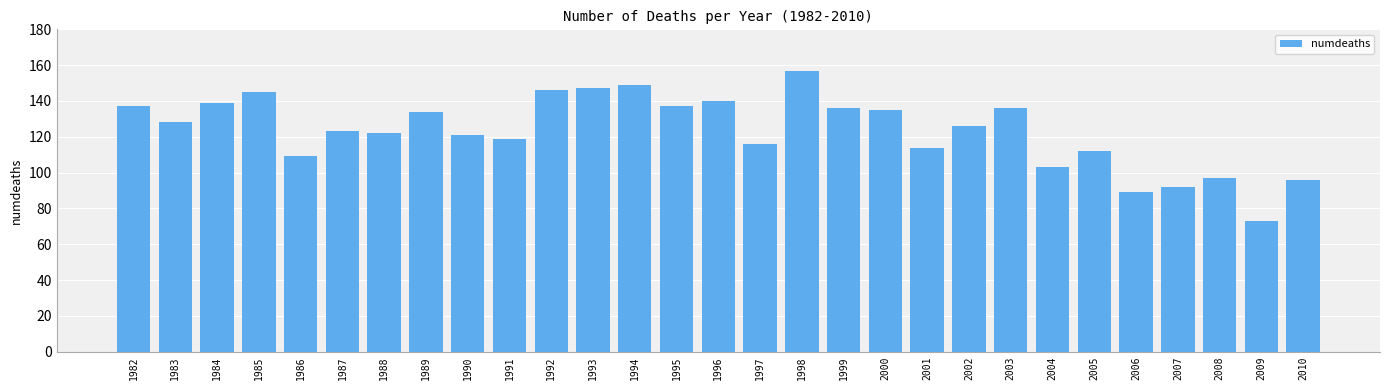

The value at 2008 is 97. True or false?

True